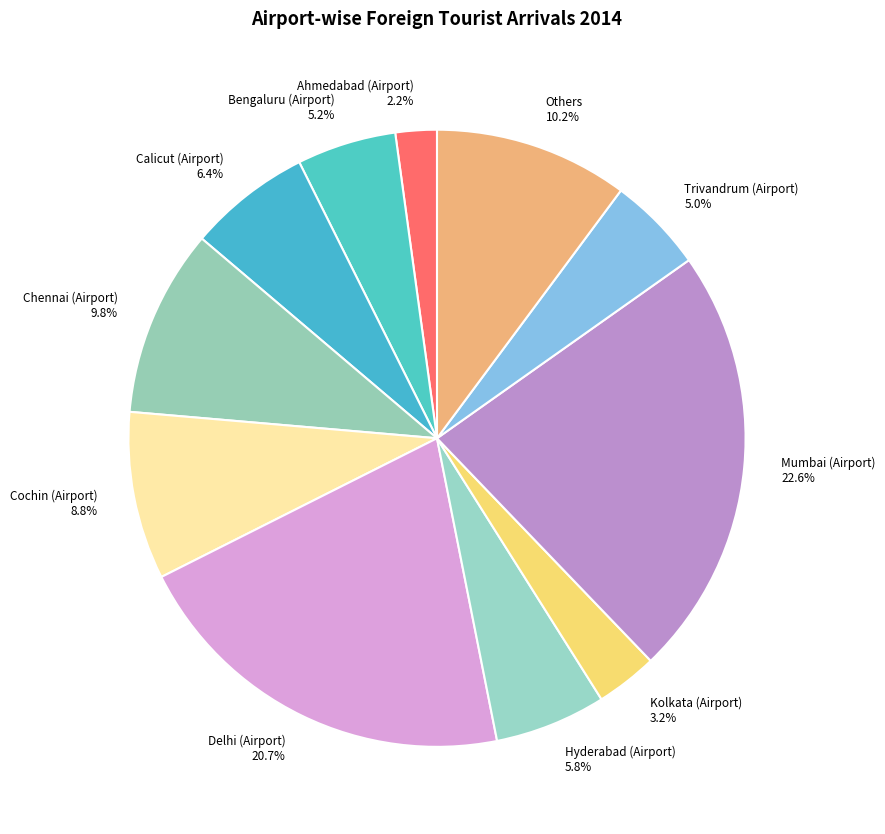

Which has a higher value, Bengaluru (Airport) or Delhi (Airport)?

Delhi (Airport)